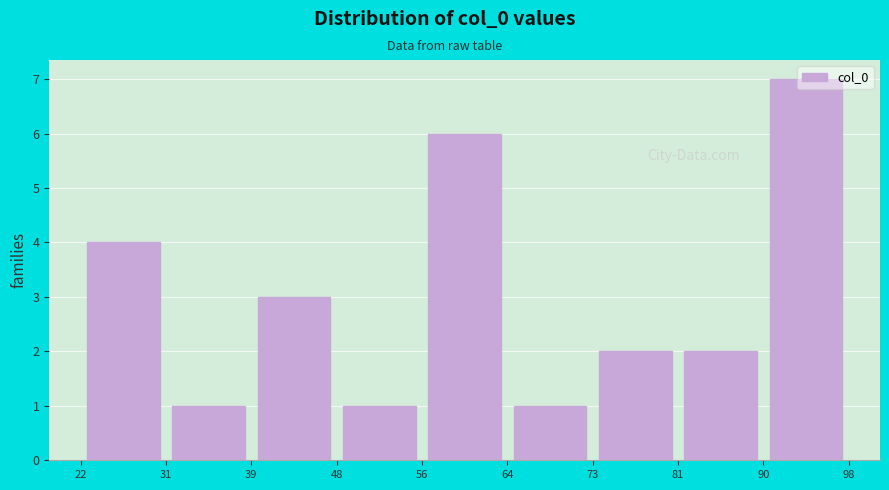

Reading left to right, transcribe this chart: for each bar, give the range it covers on the x-axis and its height. The values are not printed on the chart, so give them approximately, as read against the axis.

22 to 31: 4
31 to 39: 1
39 to 48: 3
48 to 56: 1
56 to 64: 6
64 to 73: 1
73 to 81: 2
81 to 90: 2
90 to 98: 7